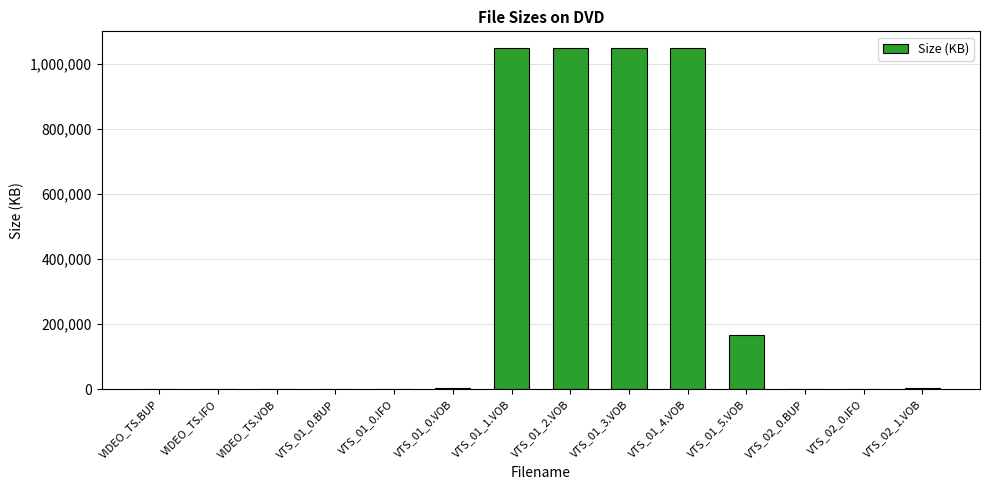

The value at VTS_01_4.VOB is 1048576. True or false?

True